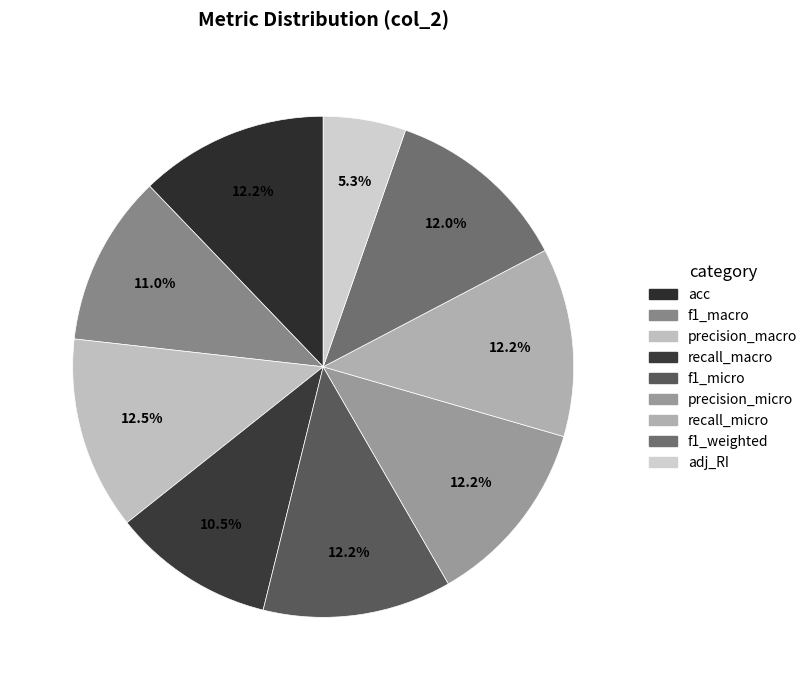

To the nearest percent, what is the difference between the largest and smallest slice percentages?

7%